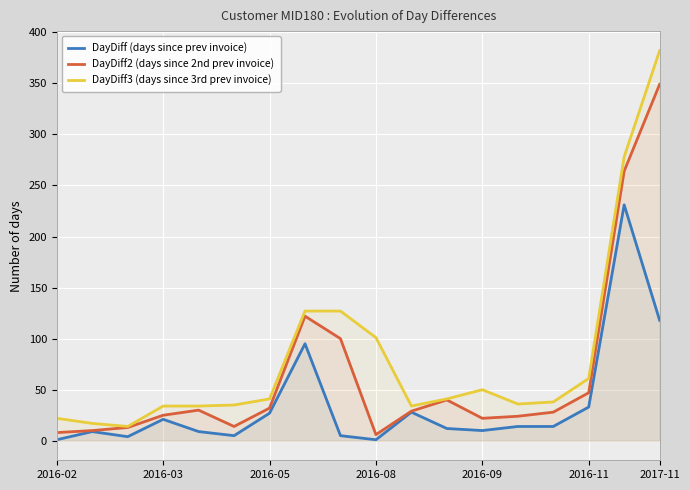

What is the spread (max minus min) of values at 10?

6